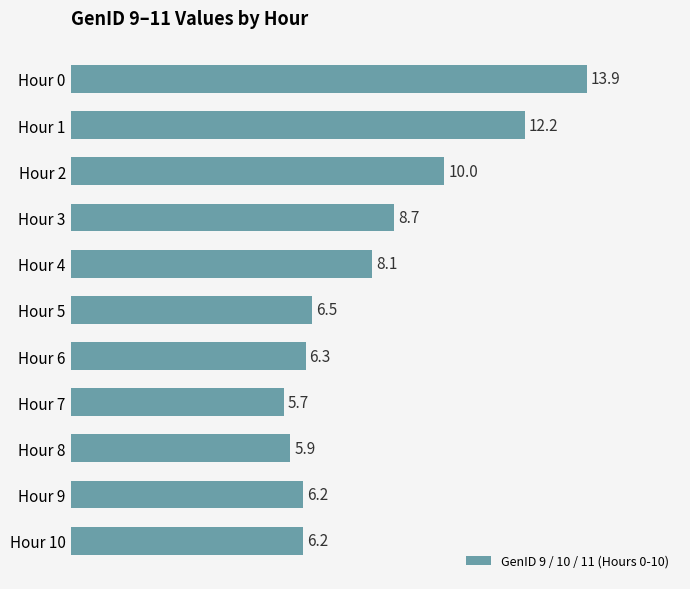

What is the sum of the values at Hour 4 and Hour 6?

14.4